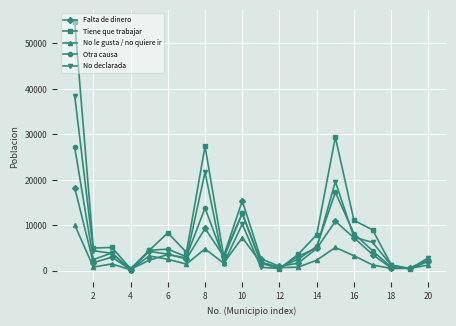

Rank the series by their maximum value, from highest to lowest.

Tiene que trabajar, No declarada, Otra causa, Falta de dinero, No le gusta / no quiere ir